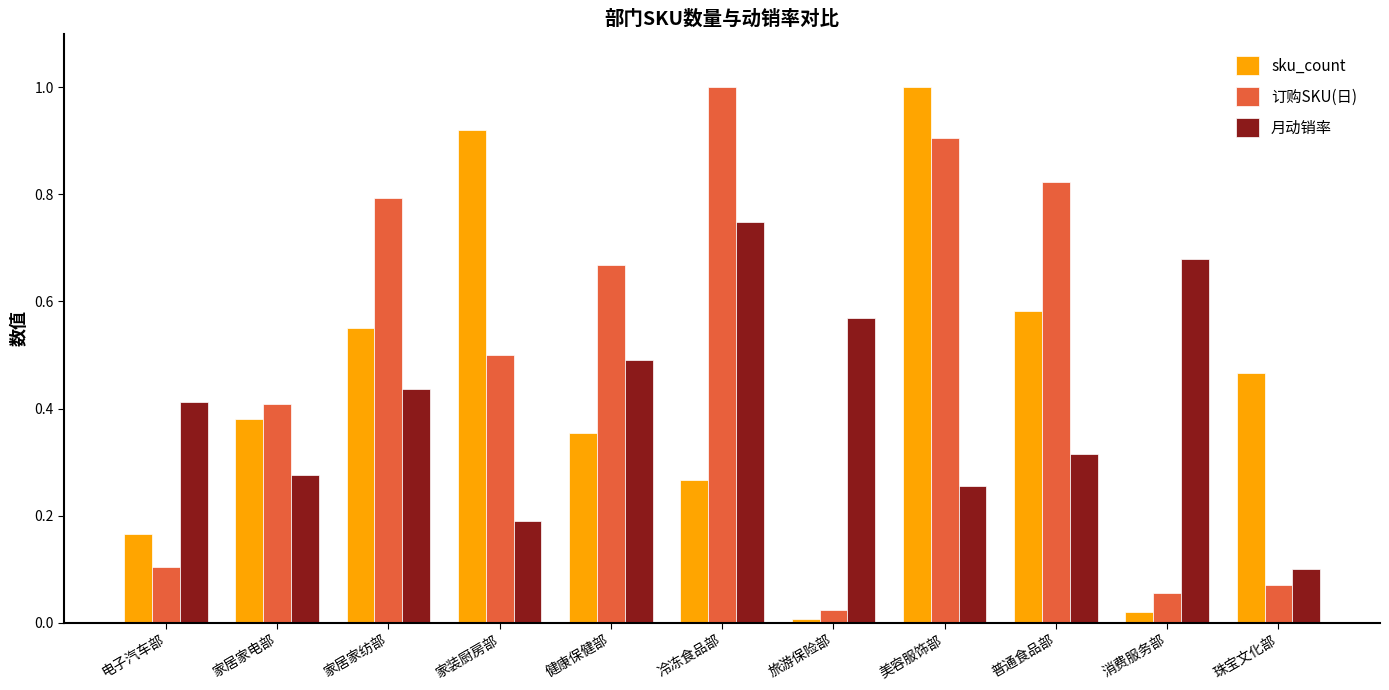

What is the sum of all 订购SKU(日) values?

5.4